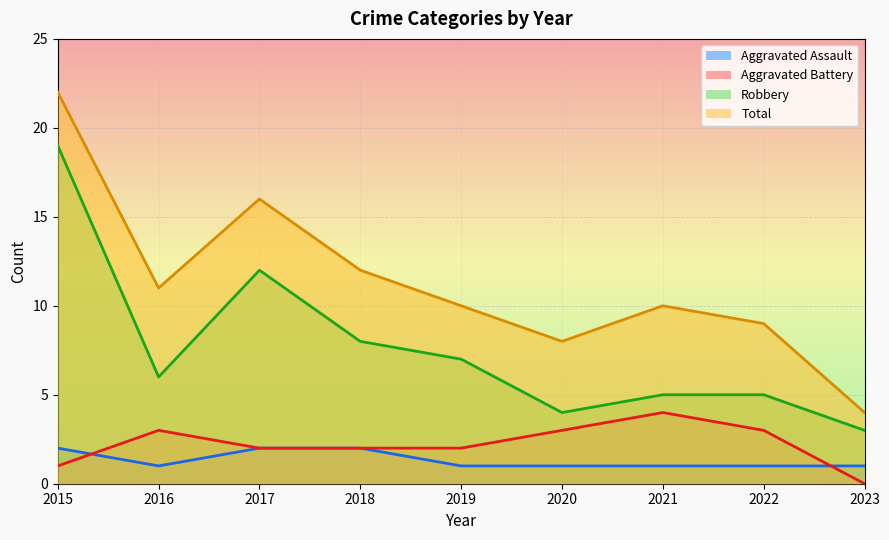

How many data points in Aggravated Assault are above 1?

3